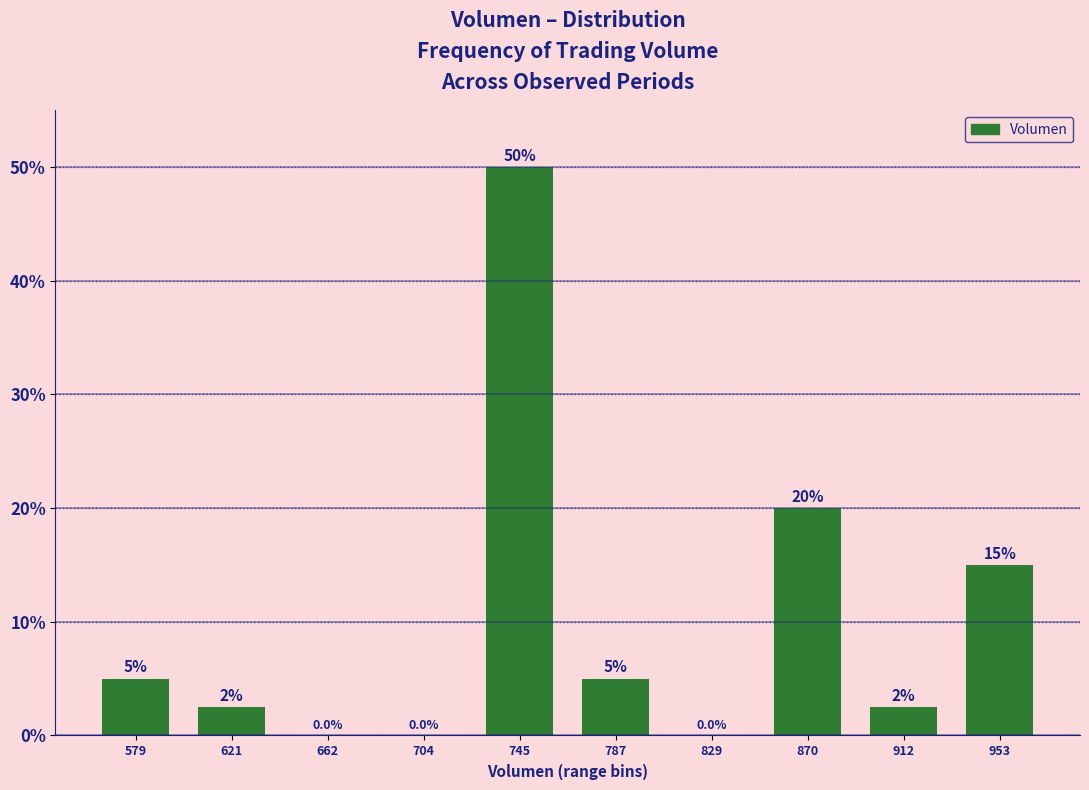

Reading left to right, what are all the values shown in this chart?

579=5.0	621=2.5	662=0.0	704=0.0	745=50.0	787=5.0	829=0.0	870=20.0	912=2.5	953=15.0